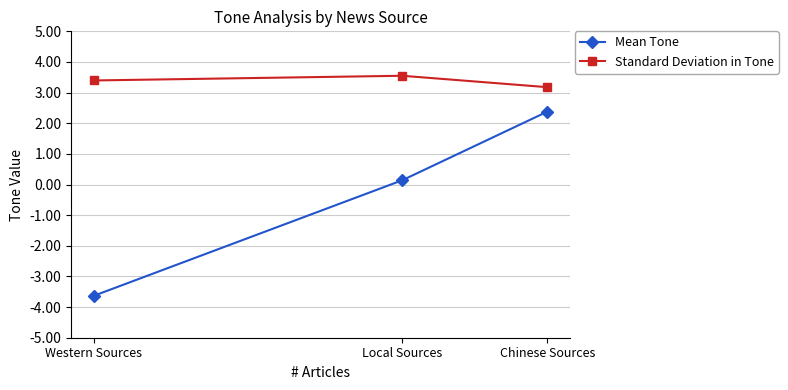

What is the label of the 1st point from the left?

Western Sources